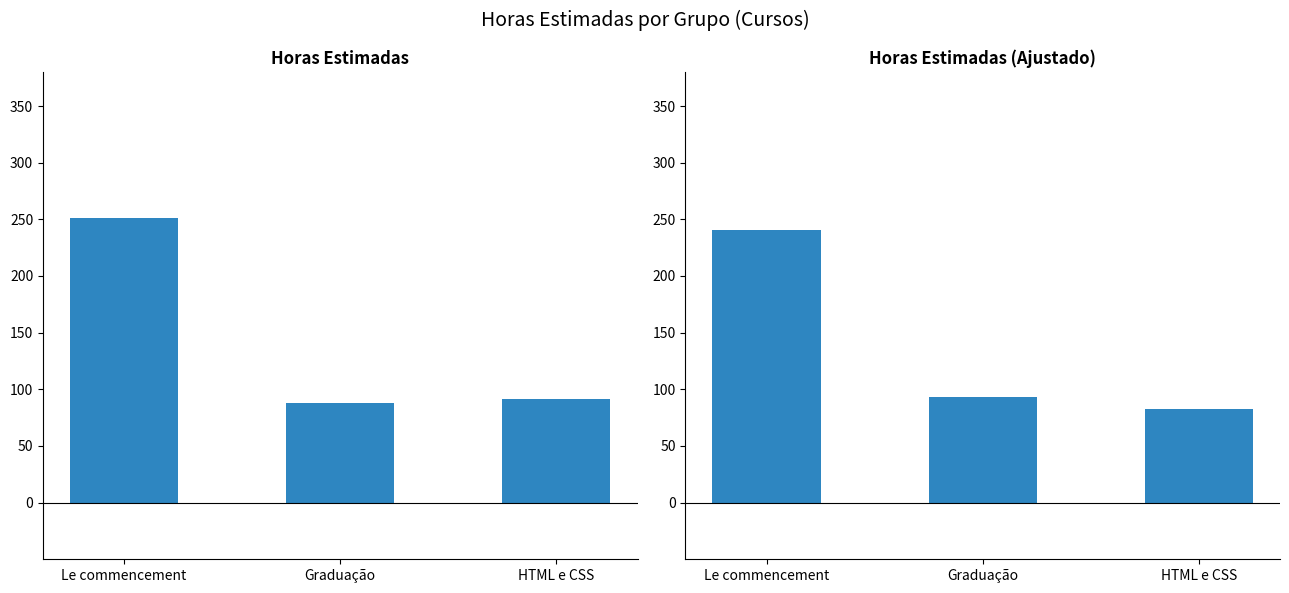

Which series has the largest total across all categories?

Total Horas